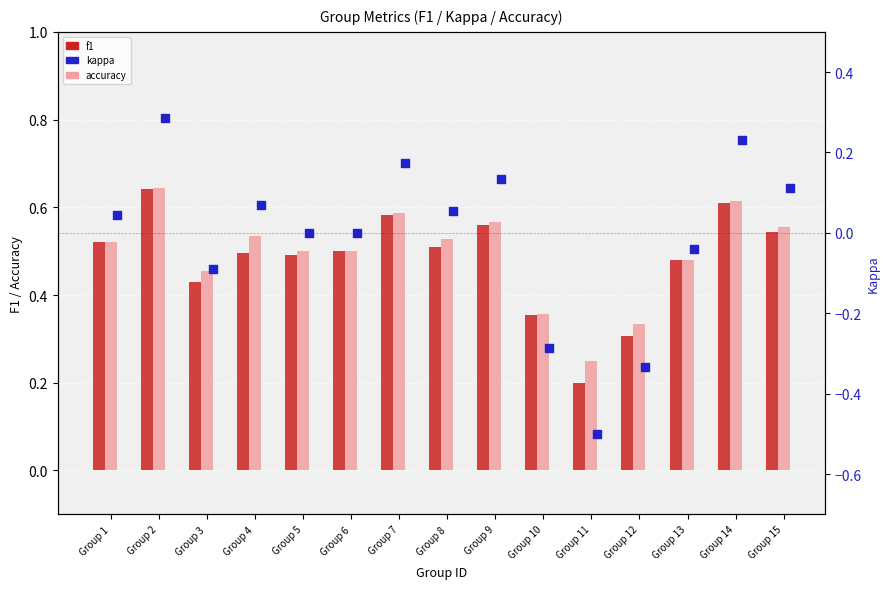

Which series has the largest total across all categories?

accuracy